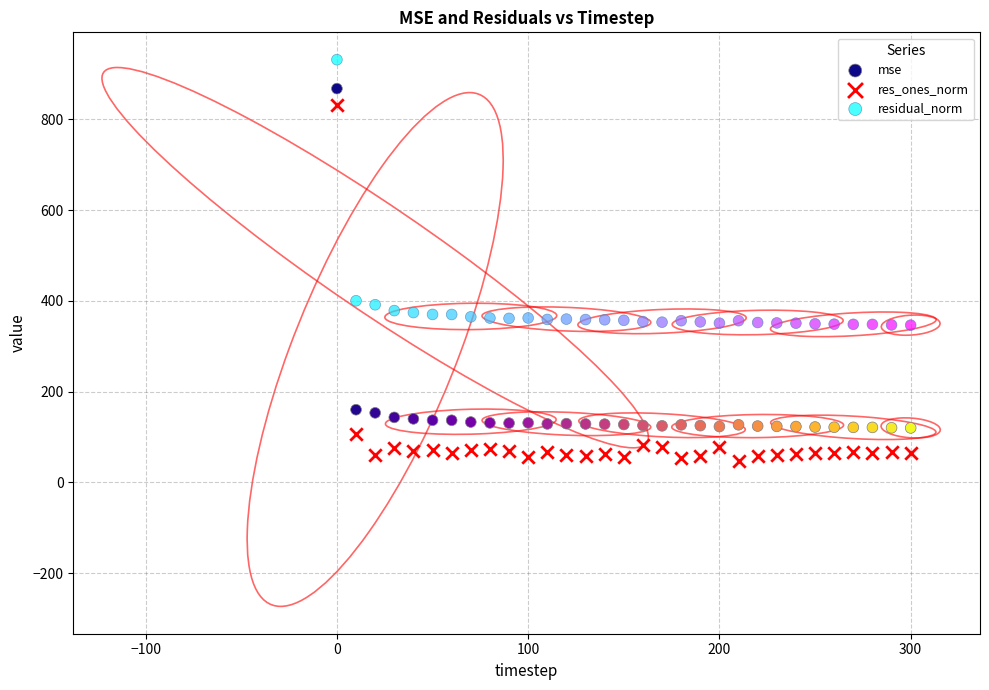

Which series contains the lowest Y value?

res_ones_norm